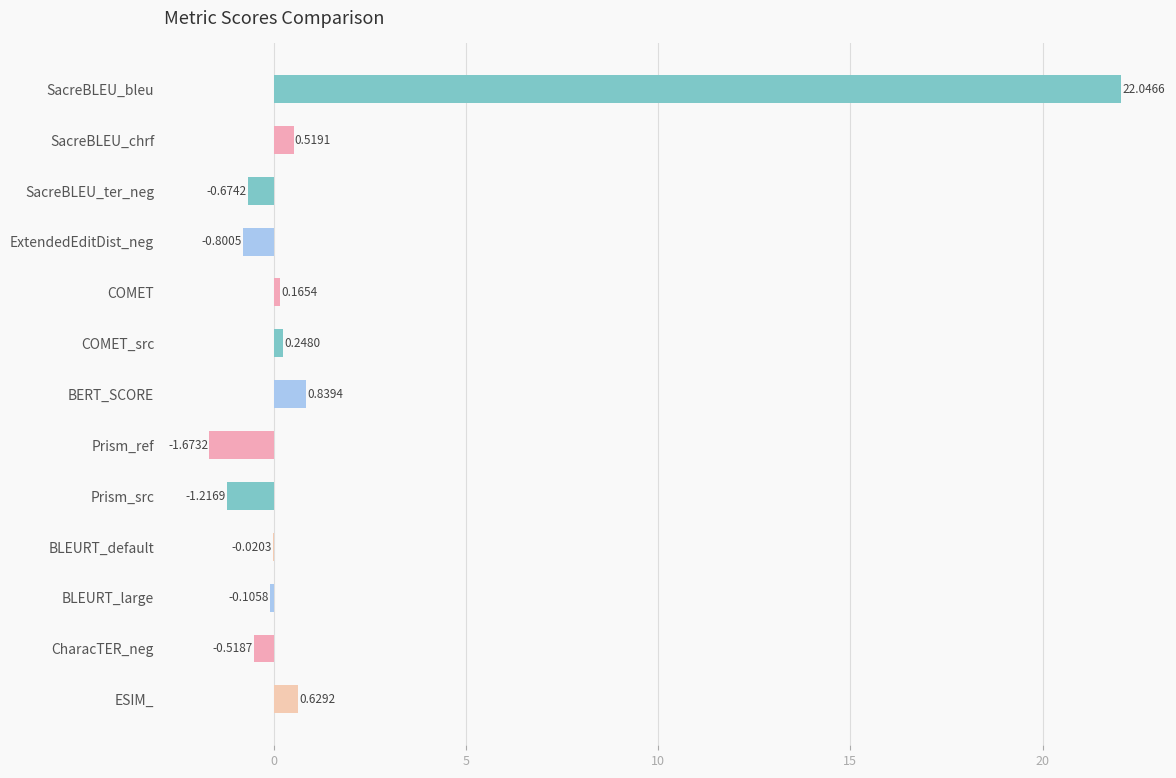

At which label is the value closest to 10?

BERT_SCORE